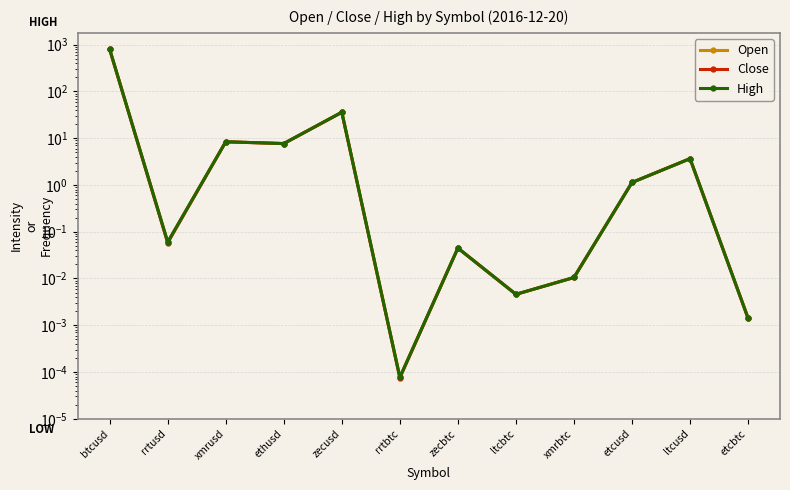

True or false: Close and Open cross at least once.

False